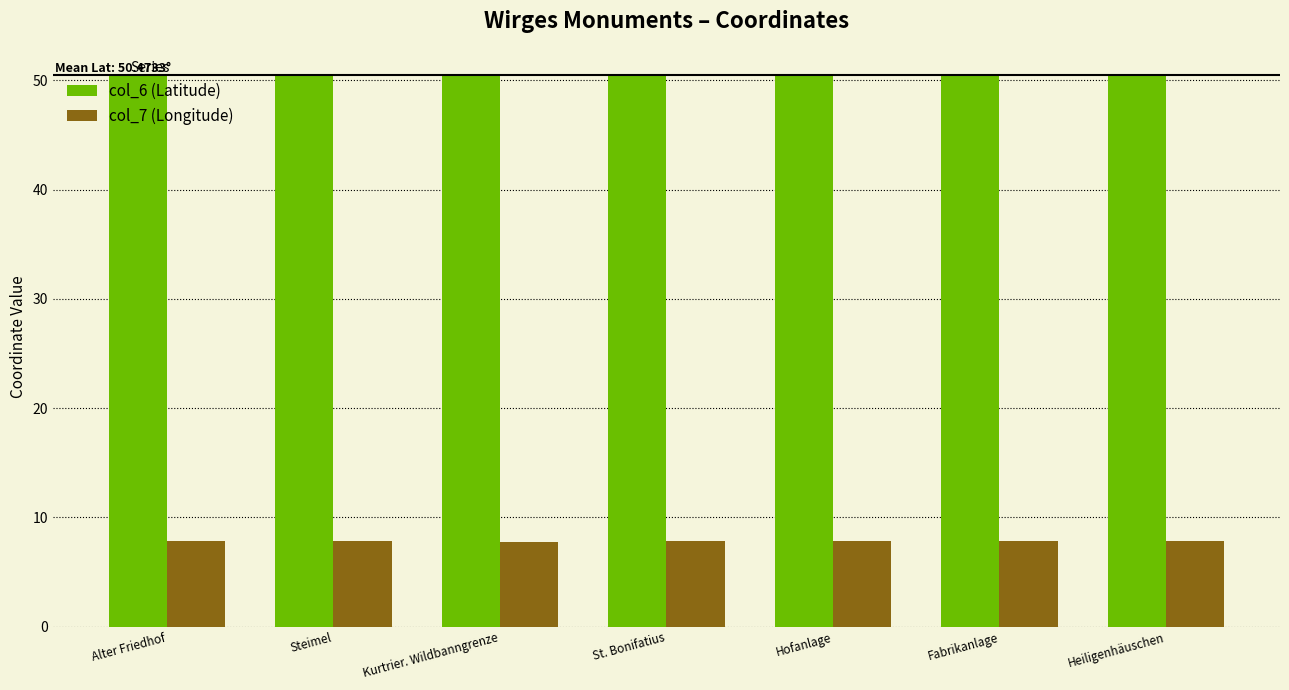

List the series in order of their overall mean, lowest first.

col_7 (Longitude), col_6 (Latitude)